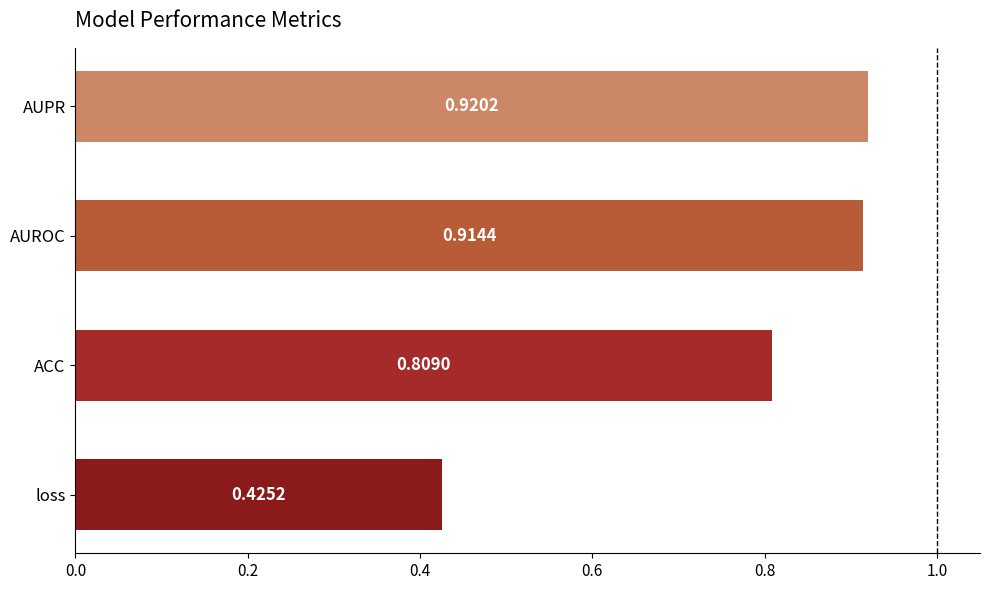

At which category does the chart reach its peak across all series?

AUPR